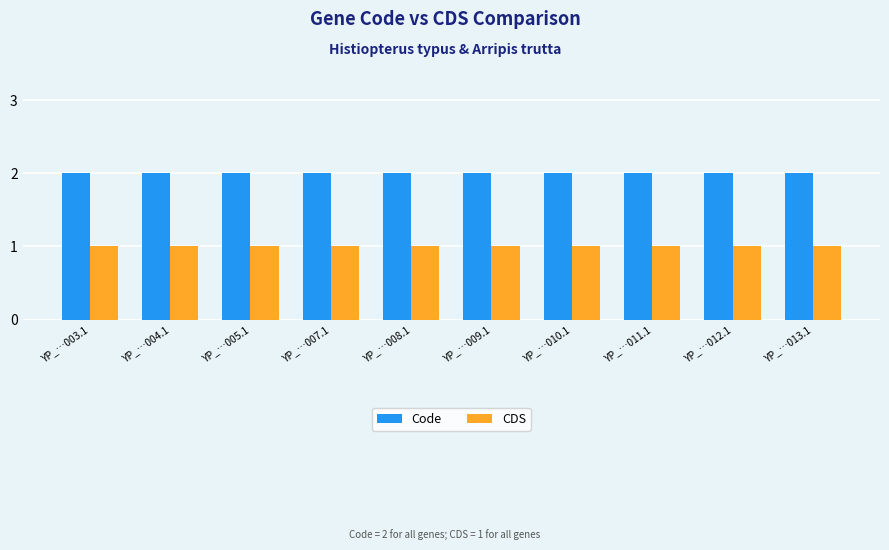

What is the total value across all series at YP_…013.1?

3